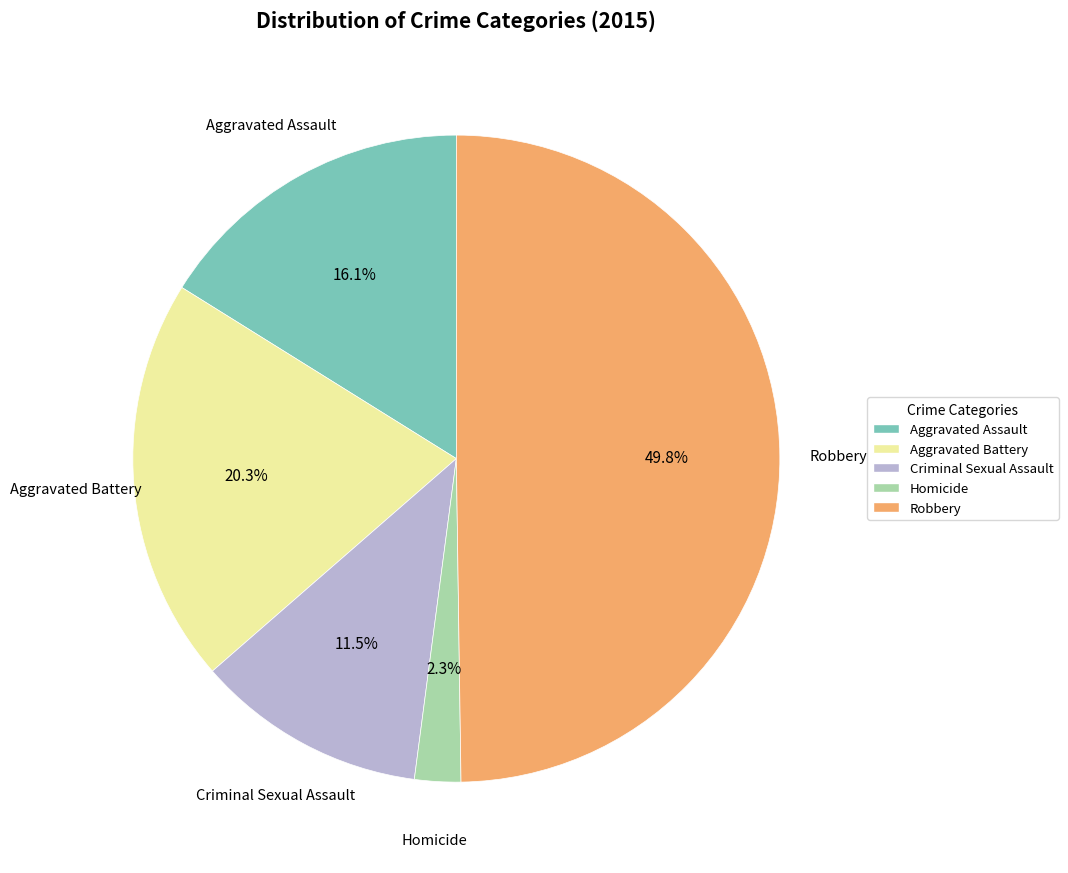

Which slice is the largest?

Robbery